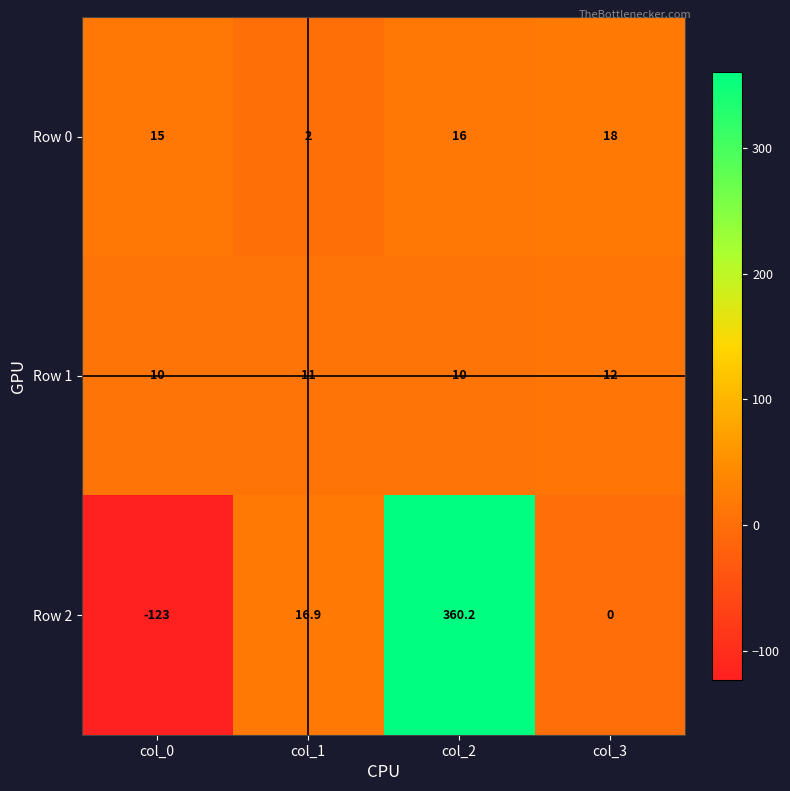

What is the total value across all series at col_0?

-98.0